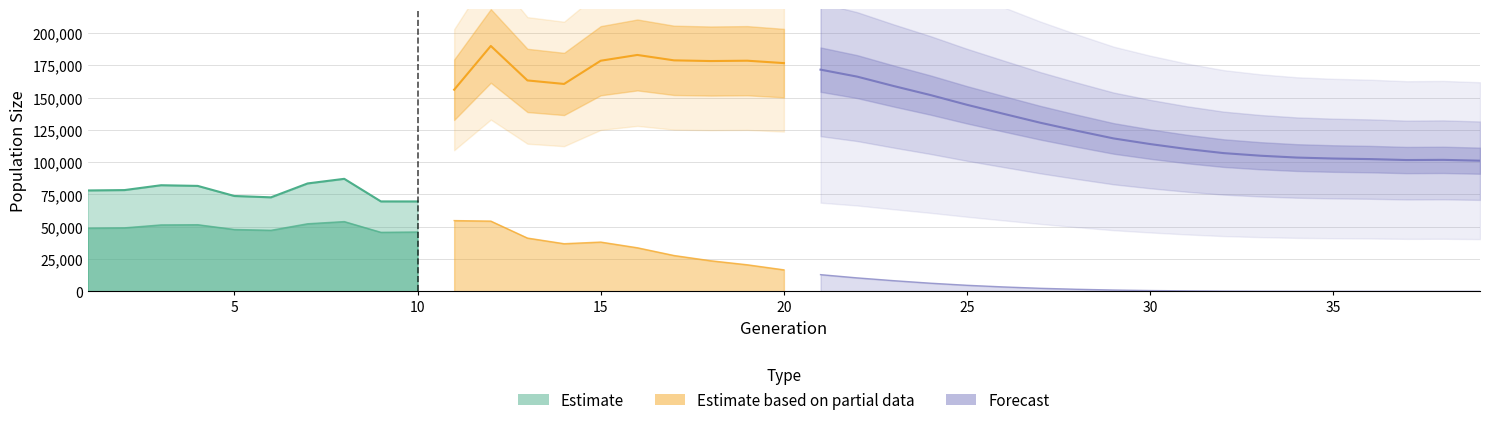

At which label does female_size reach its peak?

11